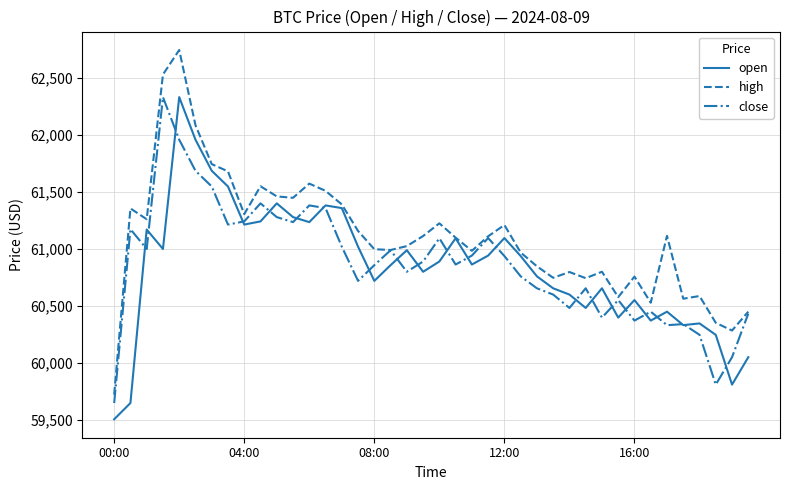

Which series has the widest spread of values?

high